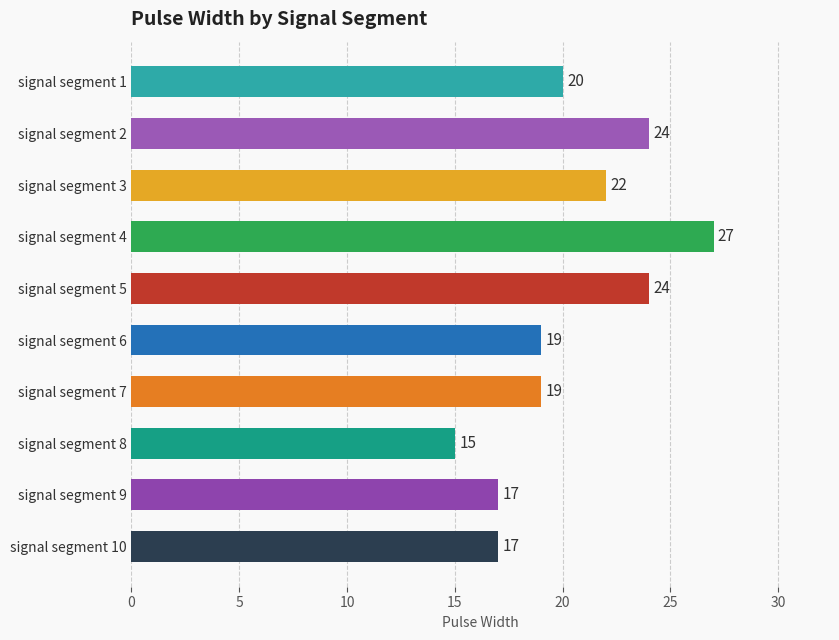

The chart shows a value of 4 at signal segment 8. True or false?

False